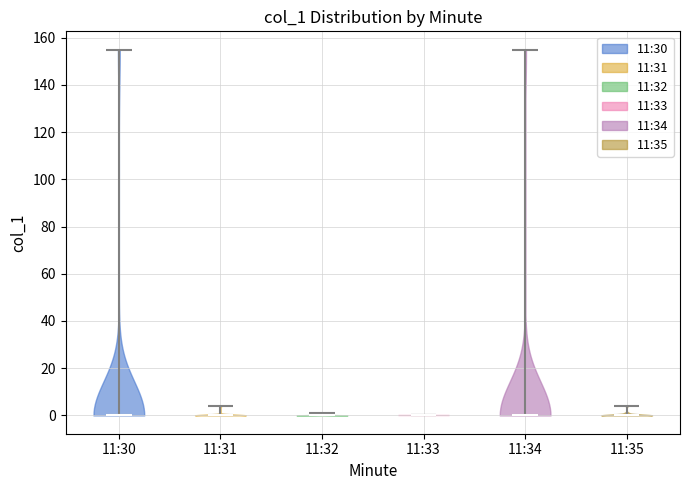

Reading left to right, read every violin against the y-axis: where its median line is, and the lowest and highest points it reaches. The values are not printed on the chart, so give them approximately, as read against the axis.

11:30: median line 0, lowest point 0, highest point 154
11:31: median line 0, lowest point 0, highest point 4
11:32: median line 0, lowest point 0, highest point 2
11:33: median line 0, lowest point 0, highest point 0
11:34: median line 0, lowest point 0, highest point 154
11:35: median line 0, lowest point 0, highest point 4